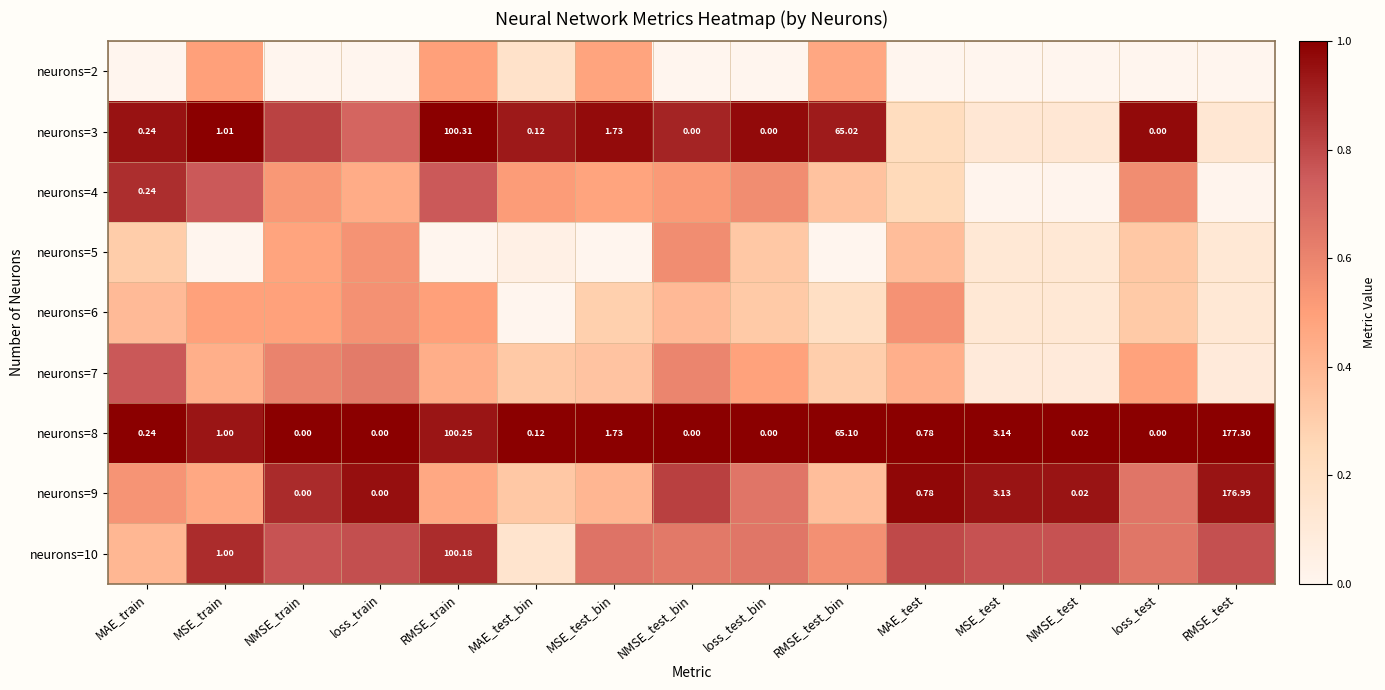

Count the neurons=7 values in the range 0 to 1.

15